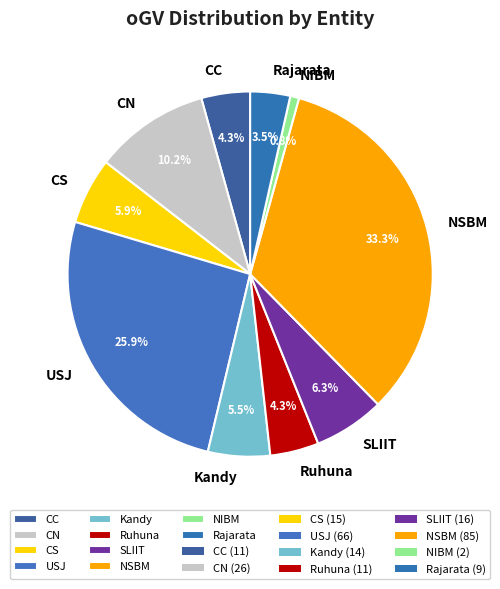

What portion of the pie excludes NSBM?

66.7%